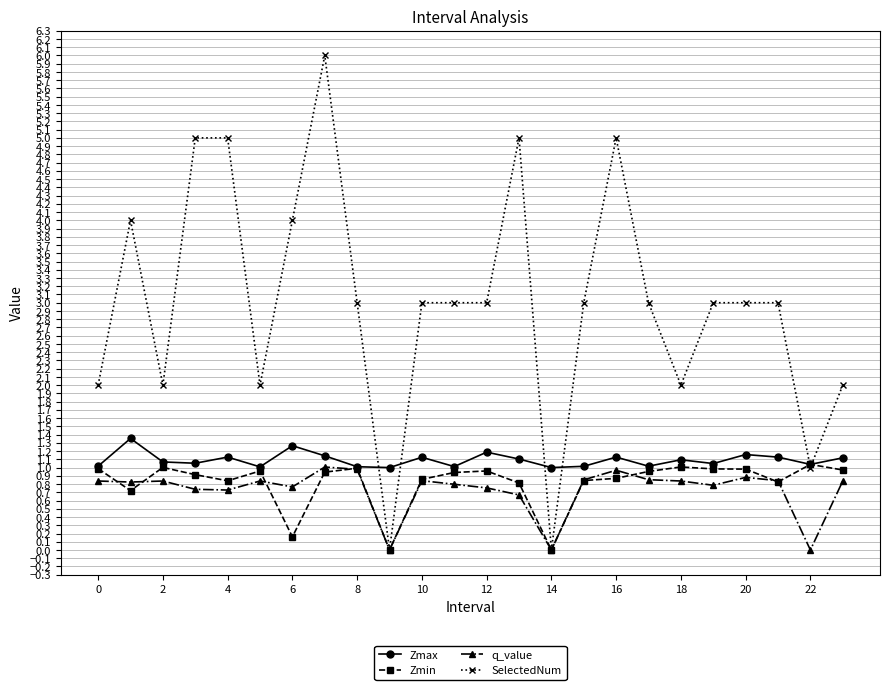

True or false: SelectedNum has more than 2 points higher than both neighbors.

True